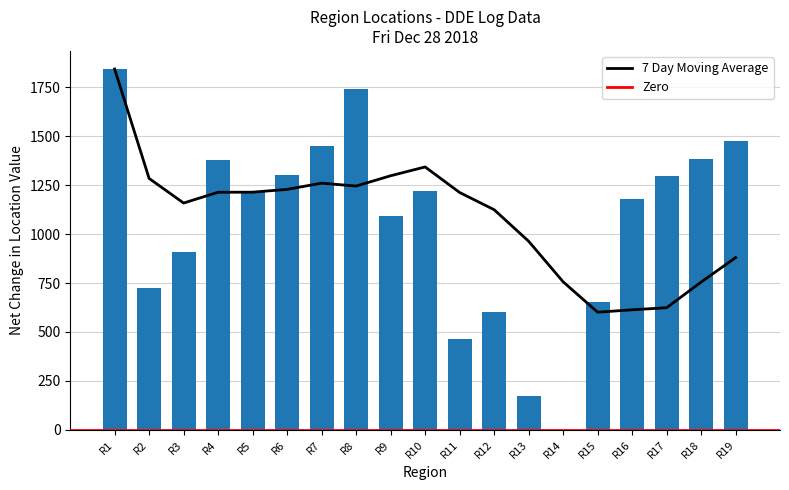

Which category has the lowest value across all series?

R14